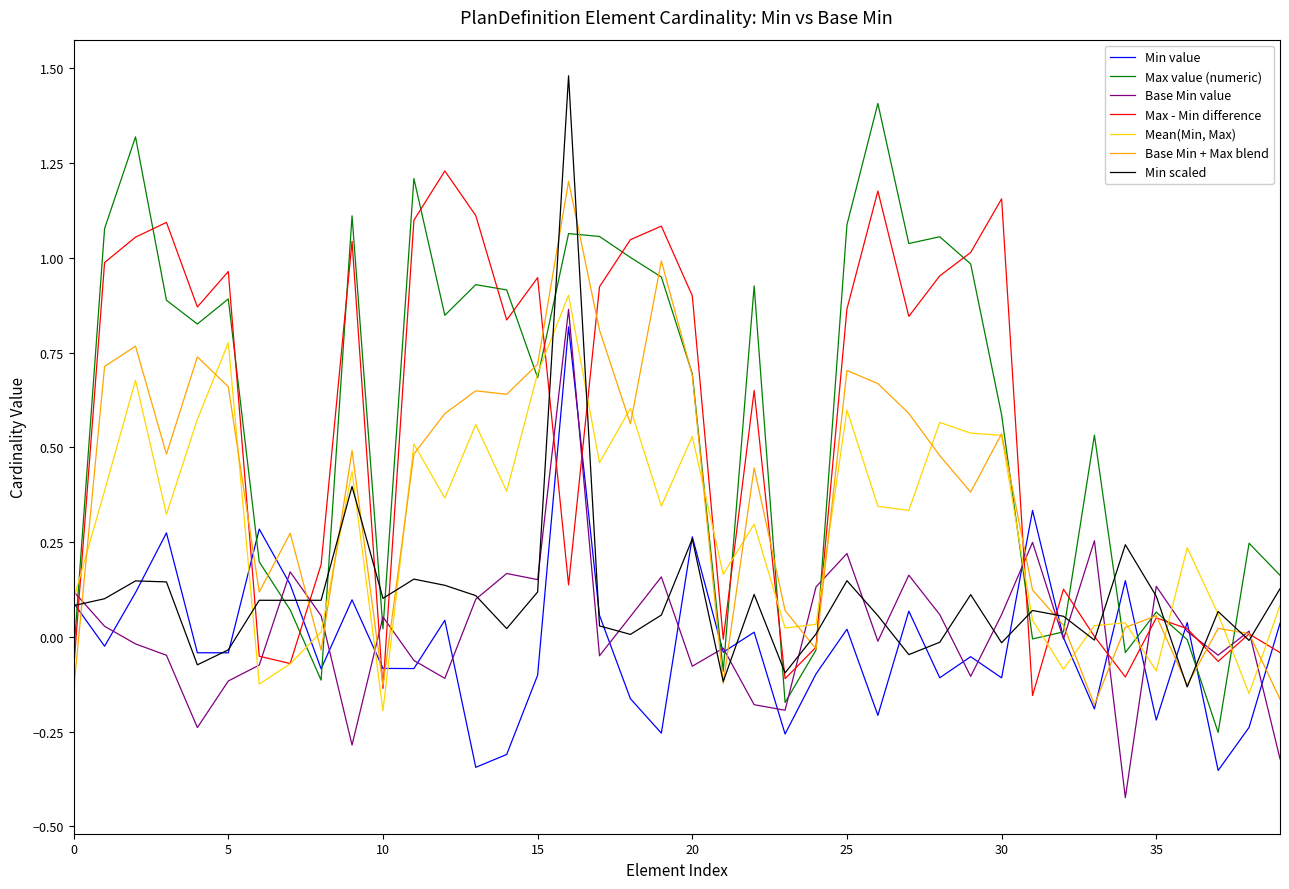

What are all the series names shown in the legend?

Min value, Max value (numeric), Base Min value, Max - Min difference, Mean(Min, Max), Base Min + Max blend, Min scaled